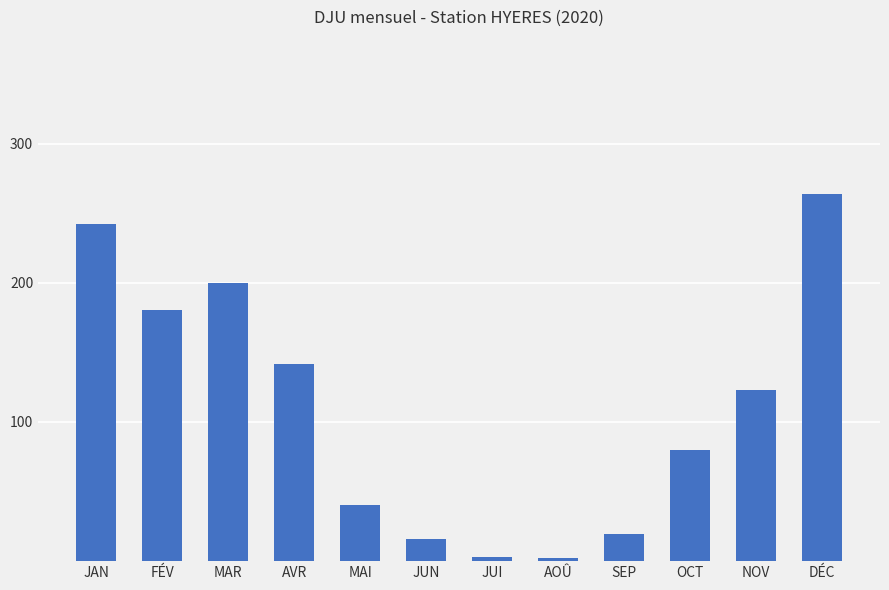

How many values are below 122?

6